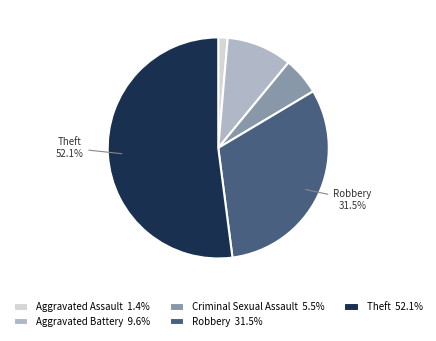

Between Criminal Sexual Assault and Aggravated Assault, which is larger?

Criminal Sexual Assault